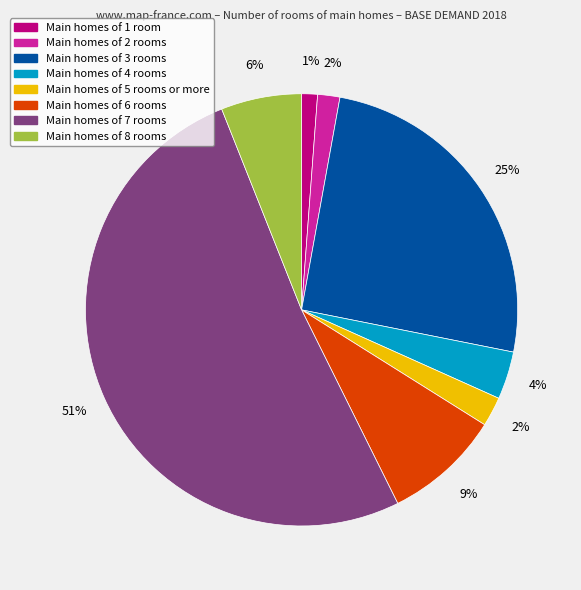

Is there any slice that represents more than half of the pie?

Yes